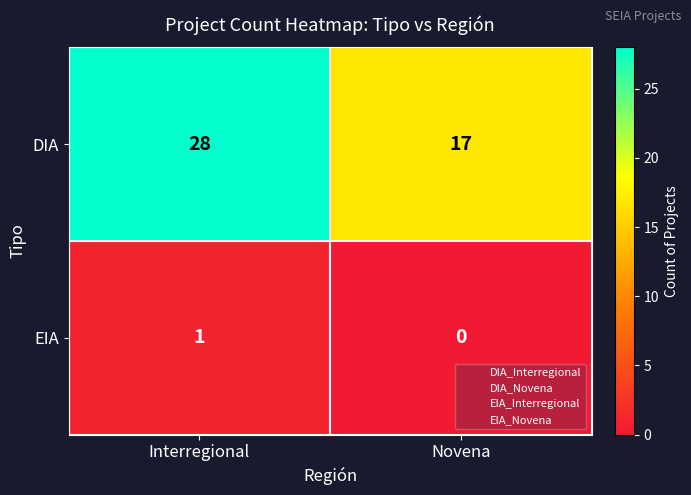

Read the DIA value at Interregional.

28